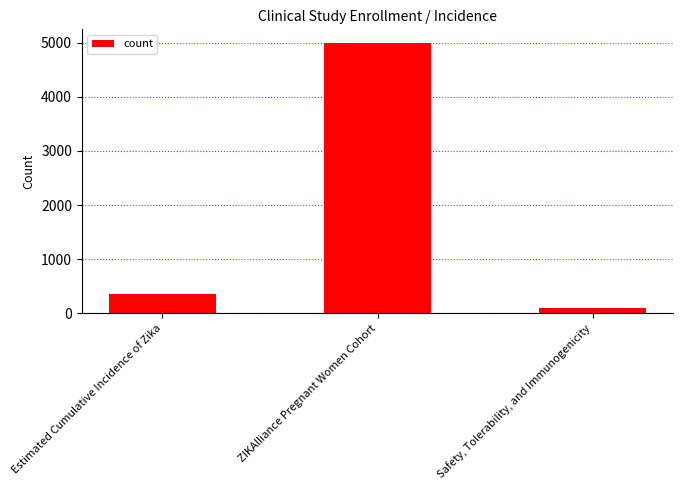

Between Estimated Cumulative Incidence of Zika and ZIKAlliance Pregnant Women Cohort, which is larger?

ZIKAlliance Pregnant Women Cohort